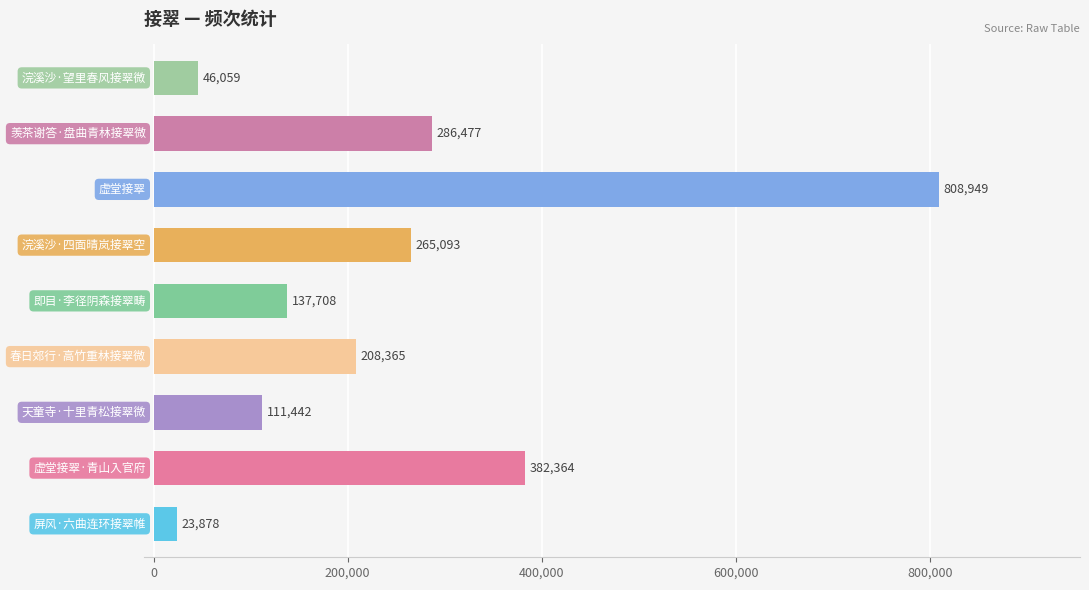

What is the maximum value shown in the chart?

808949